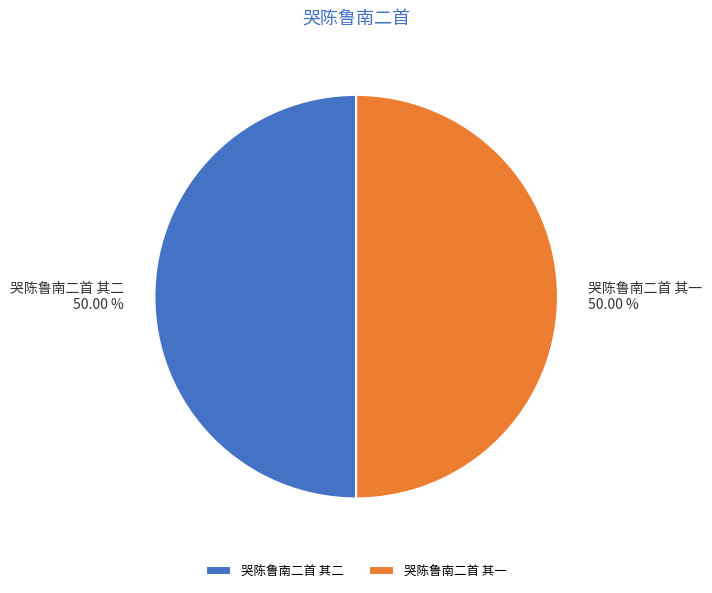

Approximately how many times larger is the value at 哭陈鲁南二首 其二 compared to 哭陈鲁南二首 其一?

1.0